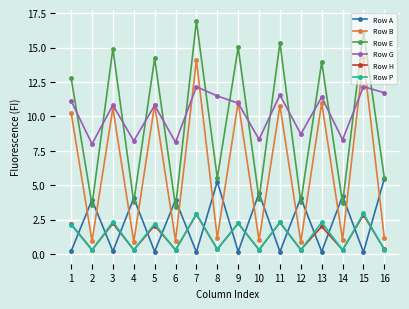

What is the value of the Row E point at the 5th from the left?

14.2